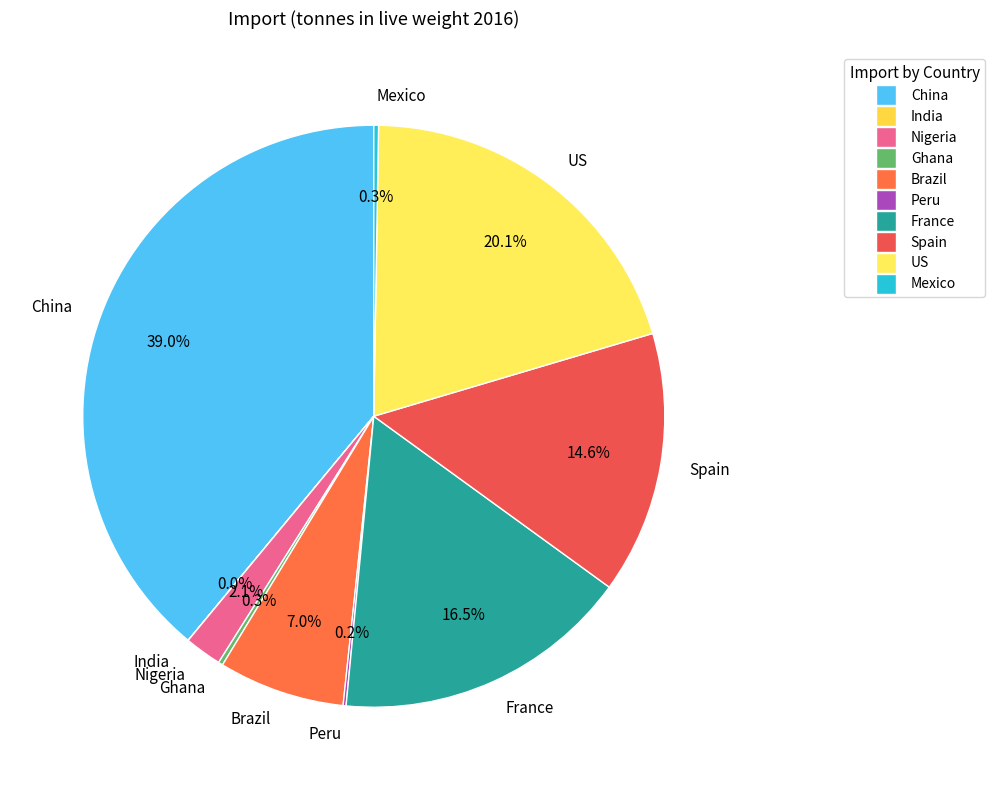

Is there any slice that represents more than half of the pie?

No